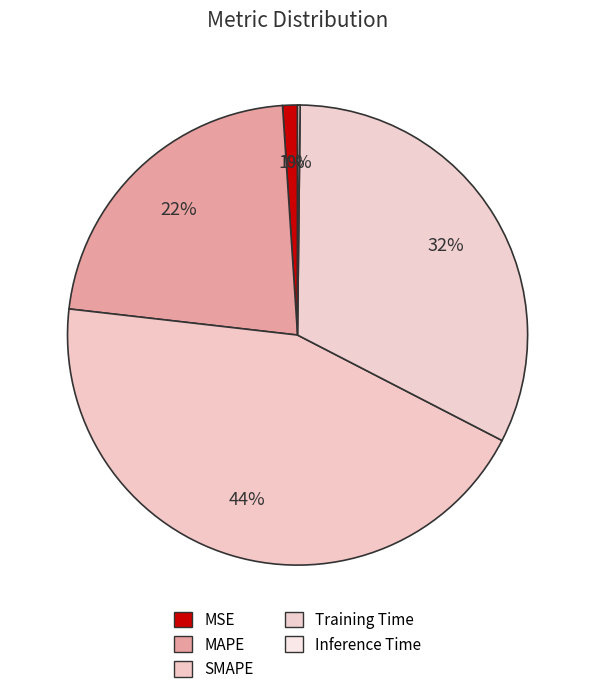

What percentage do MAPE and Inference Time together represent?

22.3%